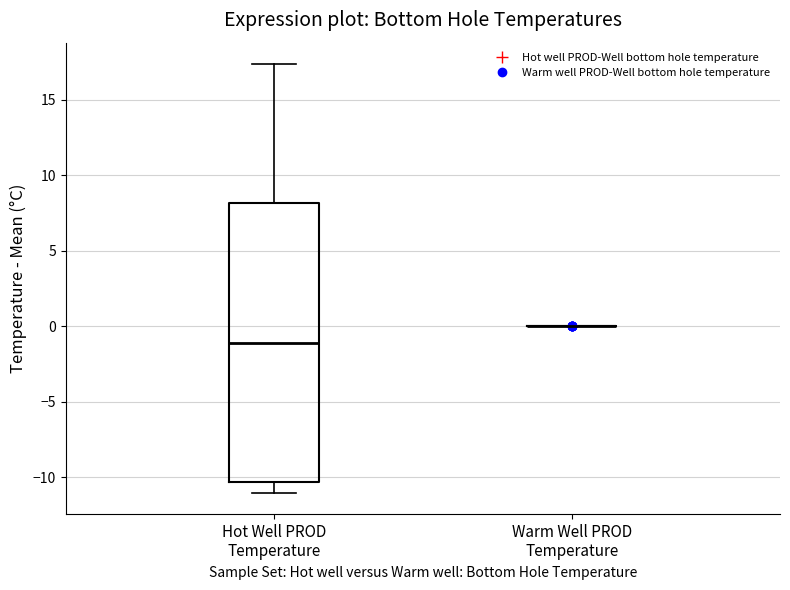

Reading left to right, read every box against the y-axis: the position of its median line, the range the box covers, and the ends of its whiskers. The values are not printed on the chart, so give them approximately, as read against the axis.

Hot Well PROD Temperature: median -1.0, box -10.5 to 8.0, whiskers -11.0 to 17.5
Warm Well PROD Temperature: box collapsed to a line at 0.0, whiskers 0.0 to 0.0